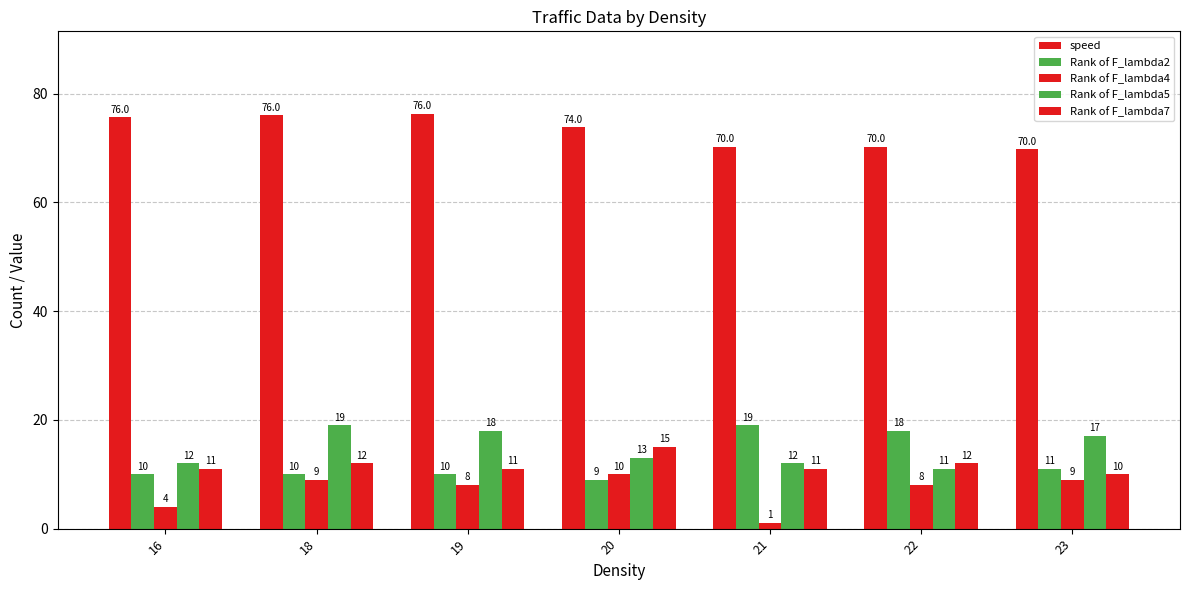

How many distinct data groups are displayed?

5